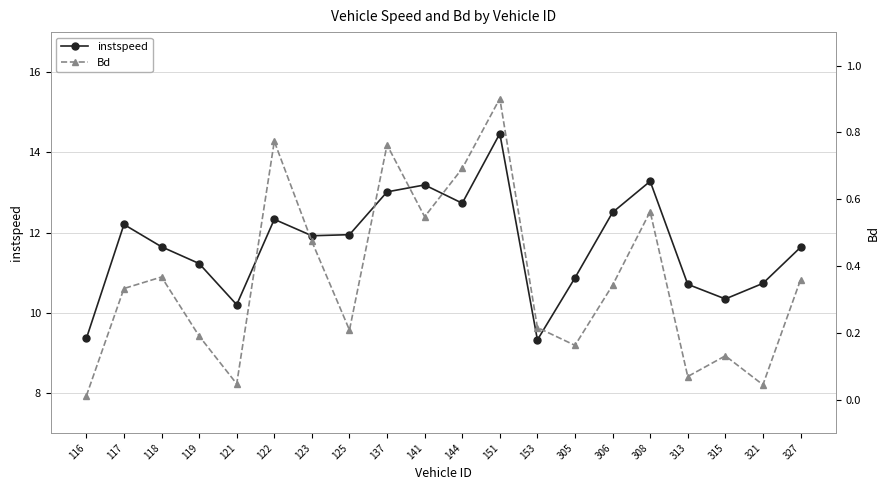

Which series has the largest total across all categories?

instspeed